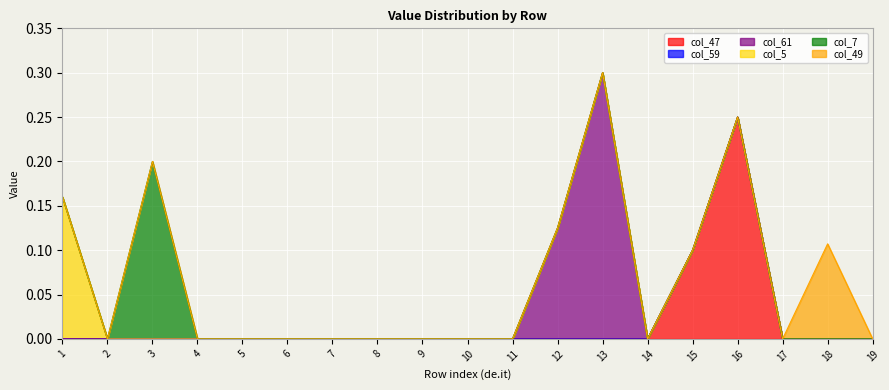

At how many categories does at least one series exceed 0?

7